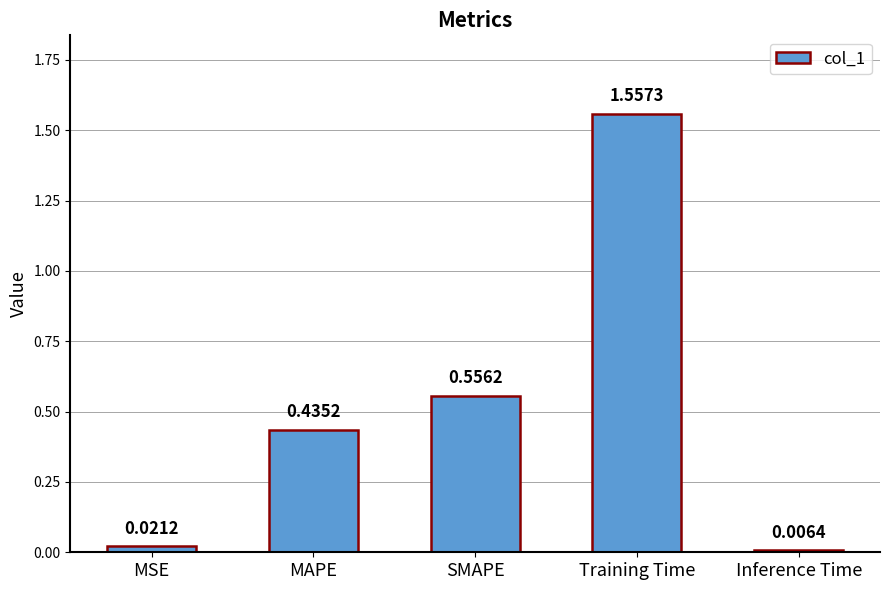

Count the number of categories in the chart.

5